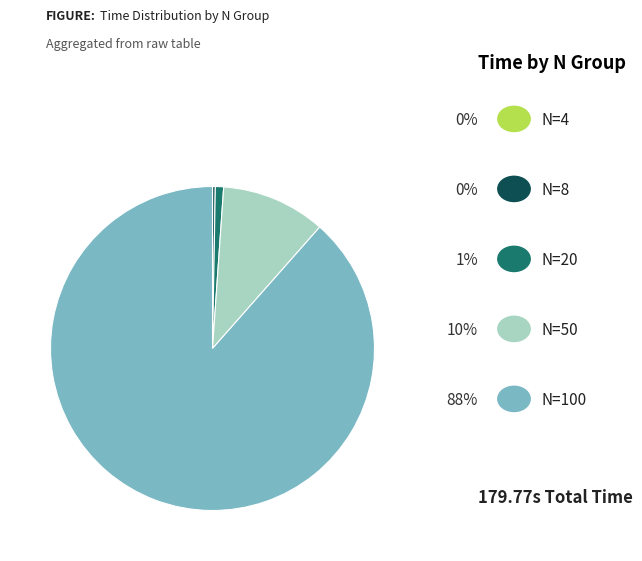

Does any single category account for the majority?

Yes